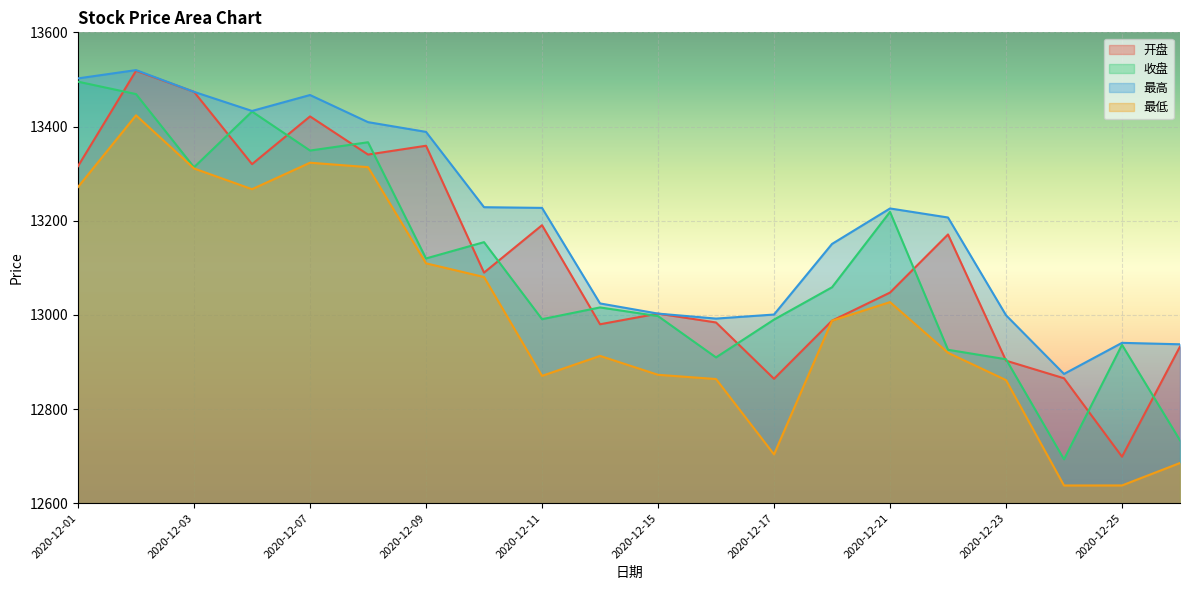

What is the average value of the 最高 series?

13200.2